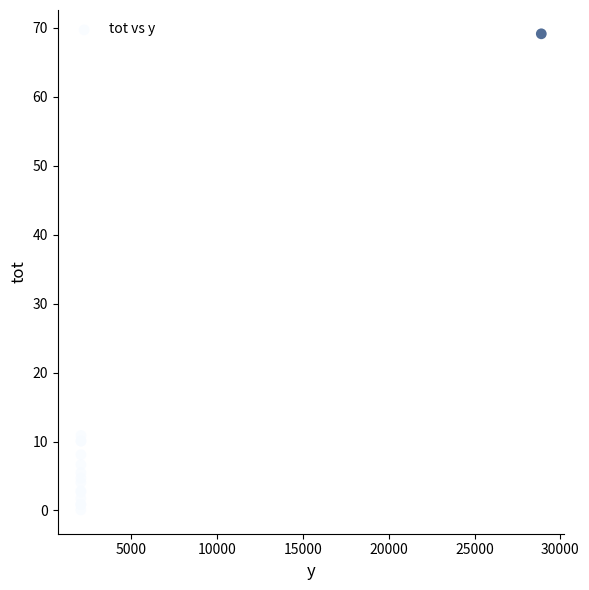

What Y value in the scatter plot is closest to 34?

10.9